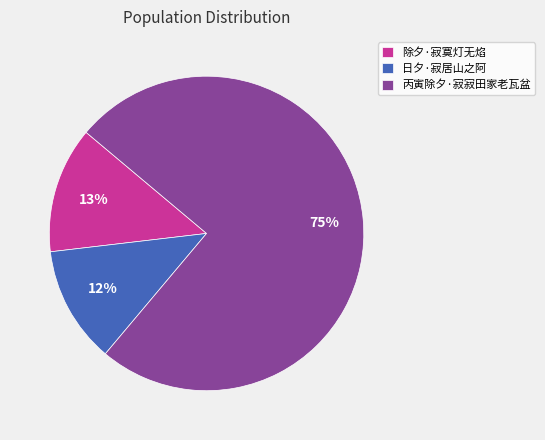

Combined, do 除夕·寂寞灯无焰 and 丙寅除夕·寂寂田家老瓦盆 account for over 50%?

Yes